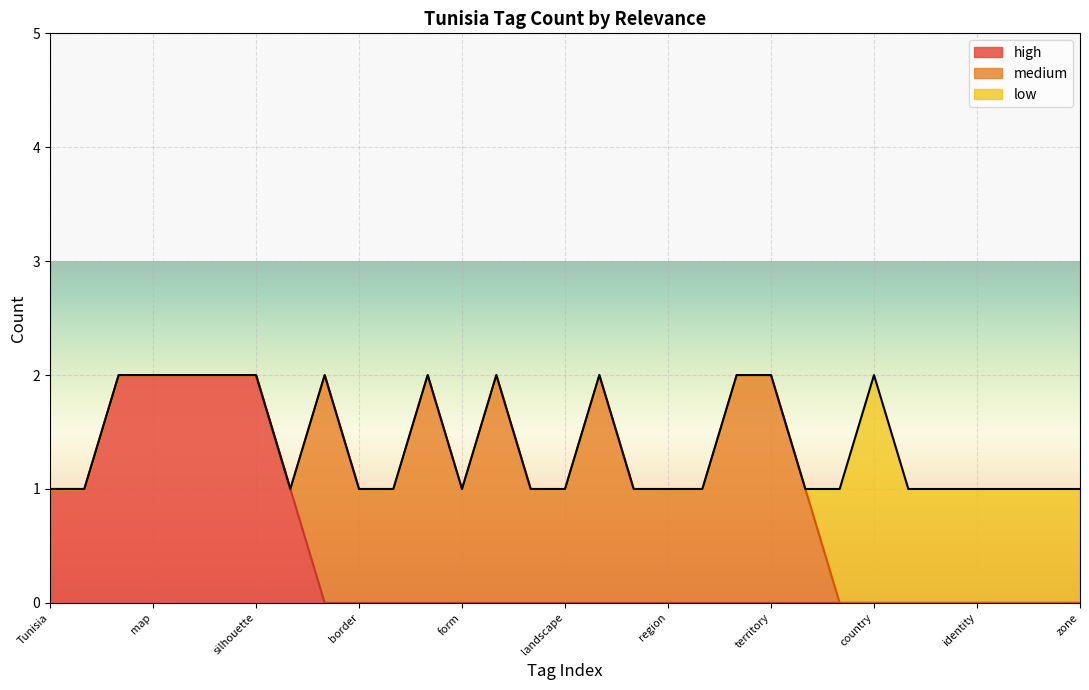

Does the chart display data point markers on the line(s)?

No